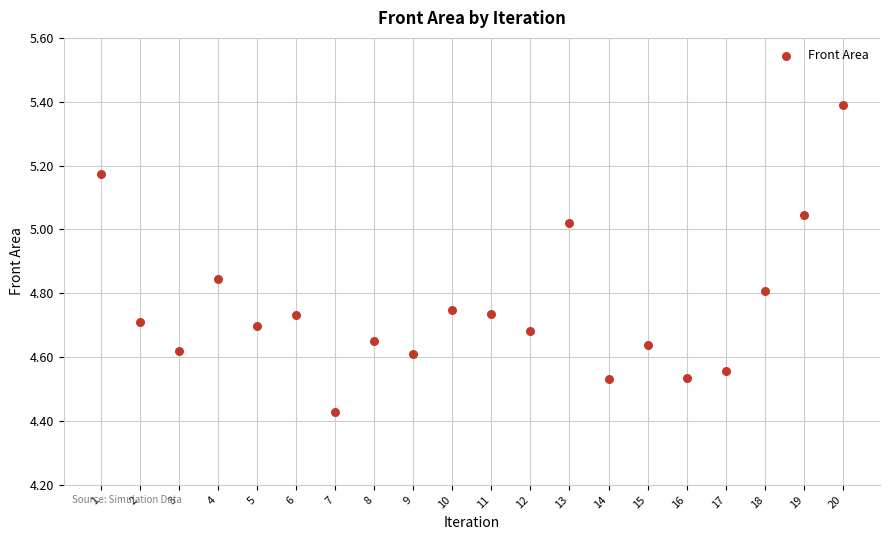

What is the range of Y values (max minus min)?

1.0